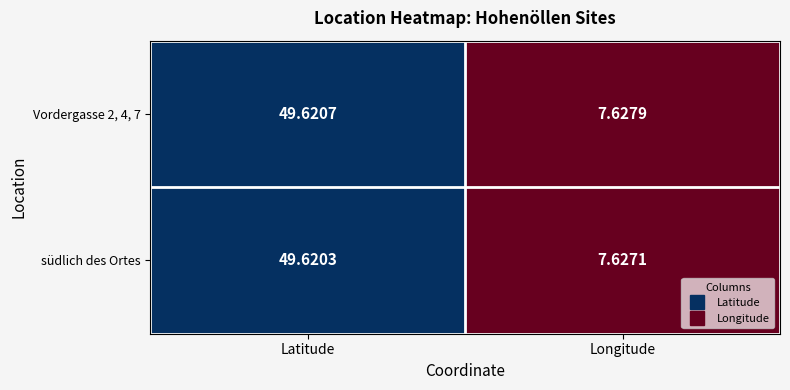

At which category is the sum across all series the highest?

Latitude